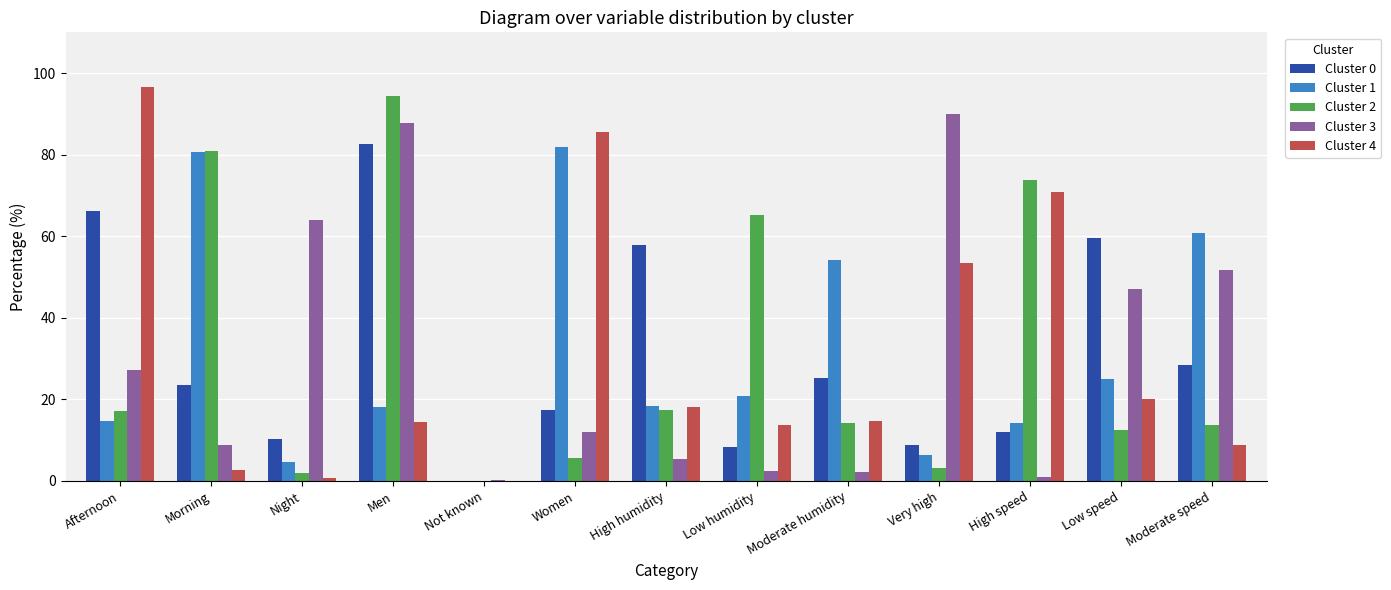

At which category is the sum across all series the highest?

Men